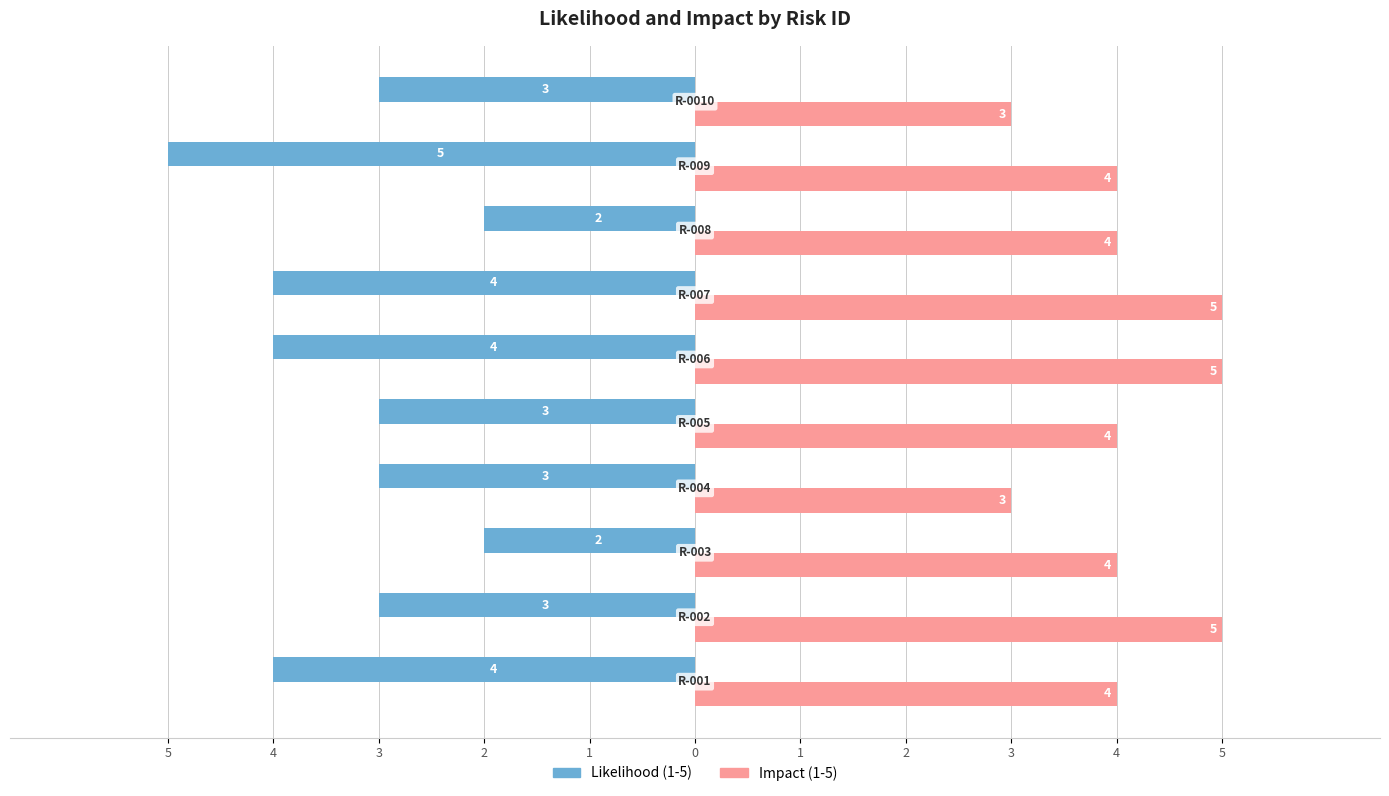

At how many categories does at least one series exceed 1?

10